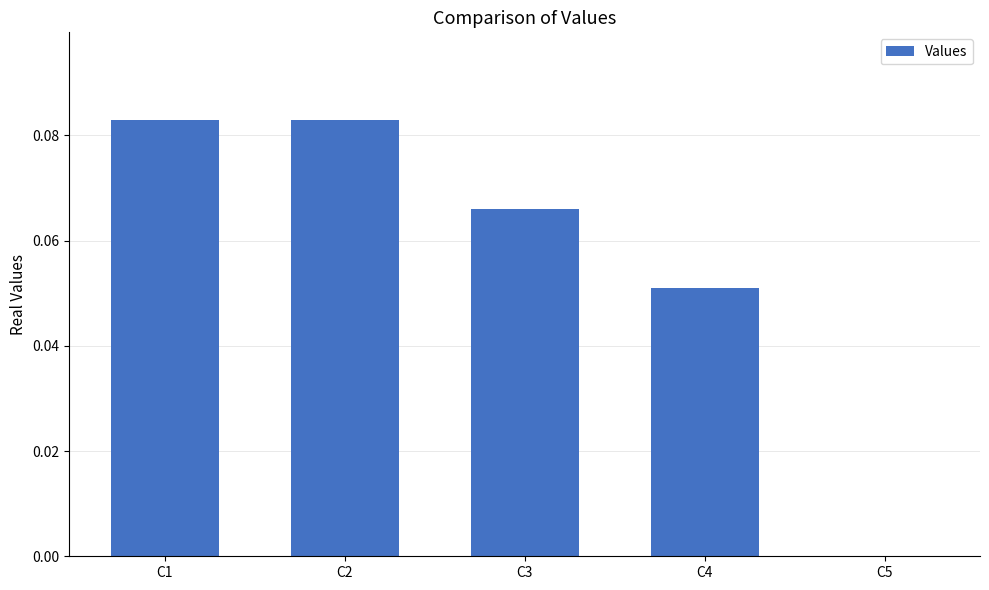

The chart shows a value of 0.0 at C4. True or false?

False